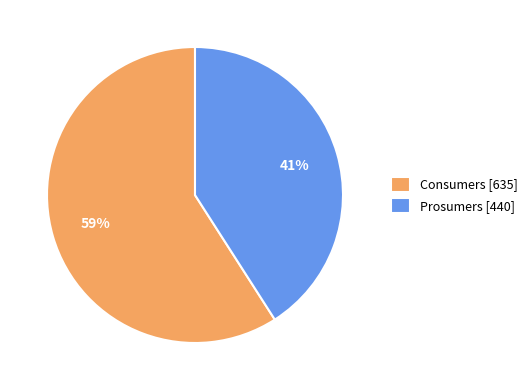

The Prosumers slice represents 50% of the pie. True or false?

False